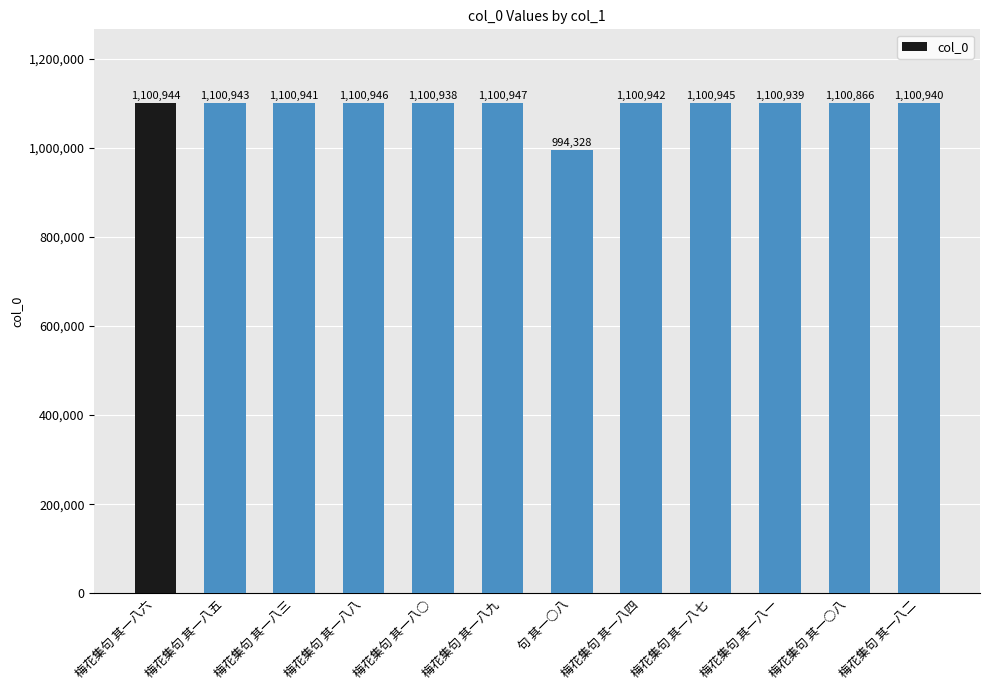

What is the value of the 7th bar from the left?

994328